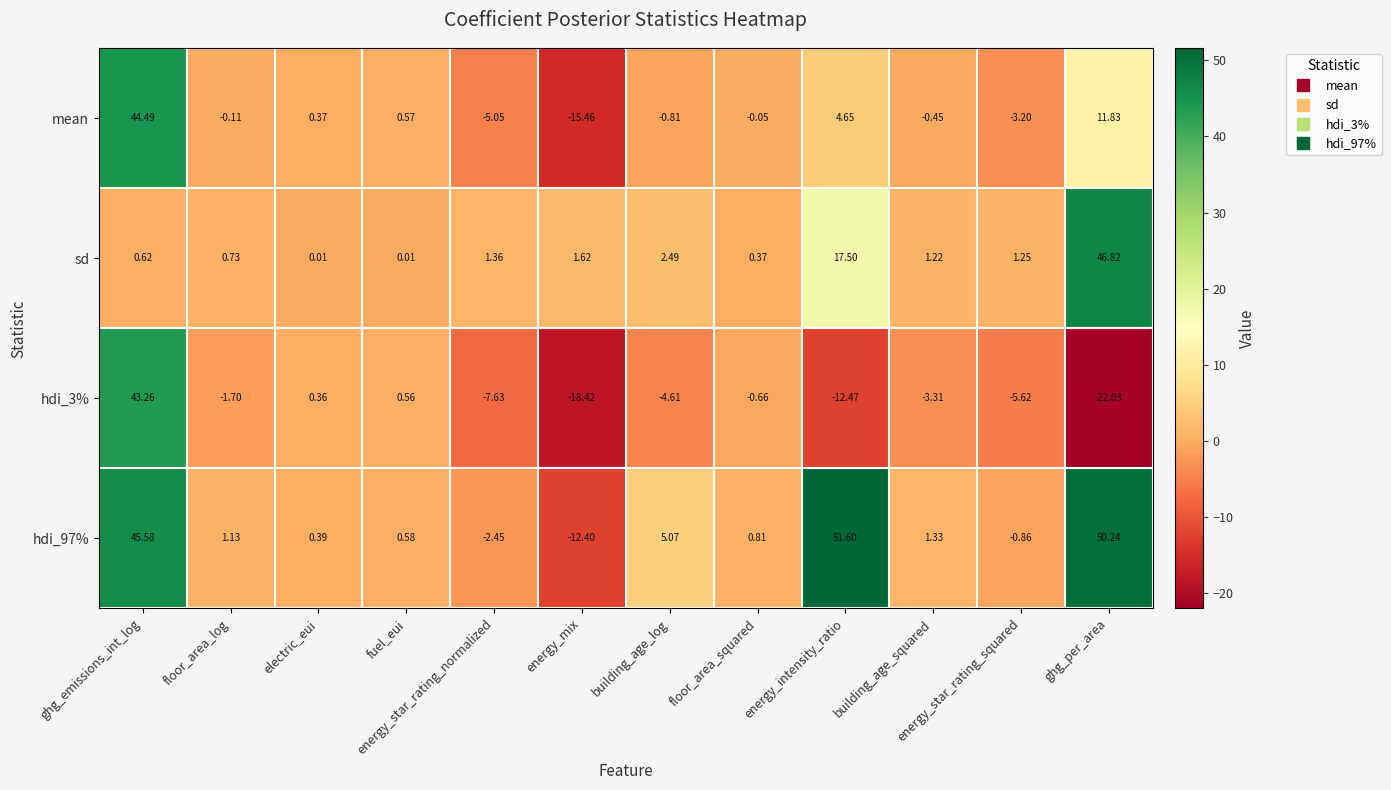

Rank the series at floor_area_squared from highest to lowest value.

hdi_97%, sd, mean, hdi_3%